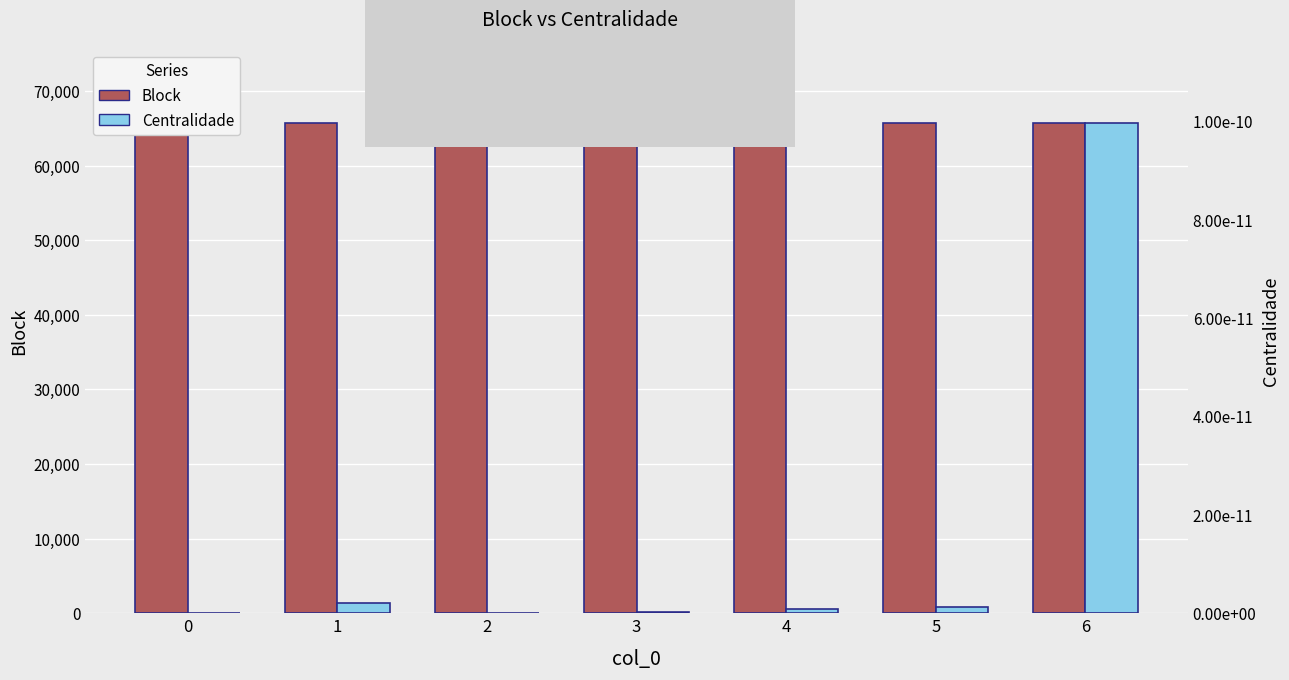

What is the difference between the highest and lowest values at 1?

65764.0